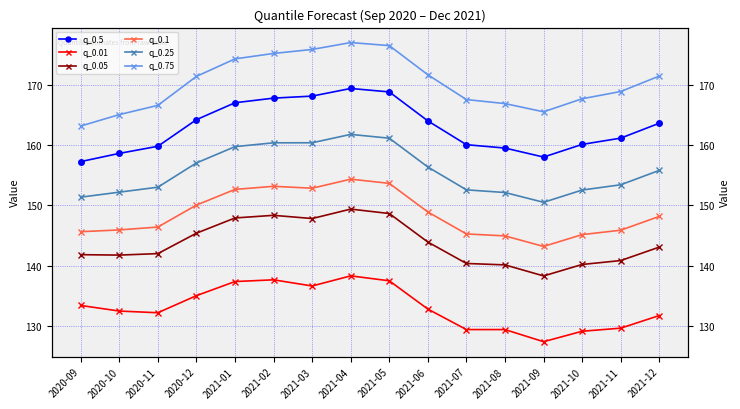

Reading left to right, list all the values displayed in this chart.

q_0.5: 157.3	158.6	159.8	164.2	167.0	167.8	168.1	169.4	168.8	164.0	160.1	159.5	158.0	160.1	161.1	163.6
q_0.01: 133.4	132.5	132.2	135.1	137.4	137.7	136.7	138.3	137.5	132.8	129.4	129.4	127.4	129.2	129.7	131.8
q_0.05: 141.8	141.8	142.0	145.4	147.9	148.4	147.8	149.4	148.7	143.9	140.4	140.2	138.3	140.2	140.9	143.1
q_0.1: 145.6	145.9	146.4	150.1	152.7	153.2	152.8	154.3	153.7	148.9	145.3	145.0	143.2	145.2	145.9	148.2
q_0.25: 151.4	152.2	153.0	157.0	159.7	160.4	160.4	161.8	161.1	156.4	152.6	152.1	150.5	152.5	153.4	155.8
q_0.75: 163.1	165.0	166.6	171.4	174.3	175.2	175.8	177.0	176.5	171.6	167.5	166.9	165.5	167.7	168.9	171.4